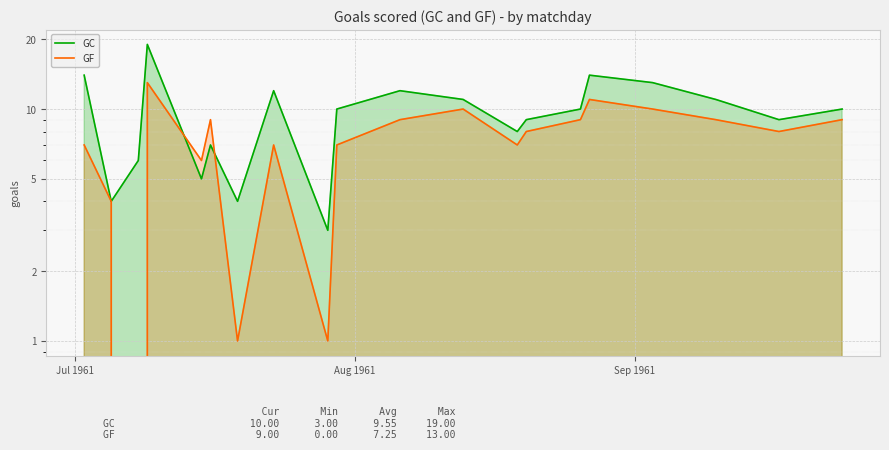

Reading left to right, transcribe all the data shown in this chart.

GC: 14	4	6	19	5	7	4	12	3	10	12	11	8	9	10	14	13	11	9	10
GF: 7	4	0	13	6	9	1	7	1	7	9	10	7	8	9	11	10	9	8	9